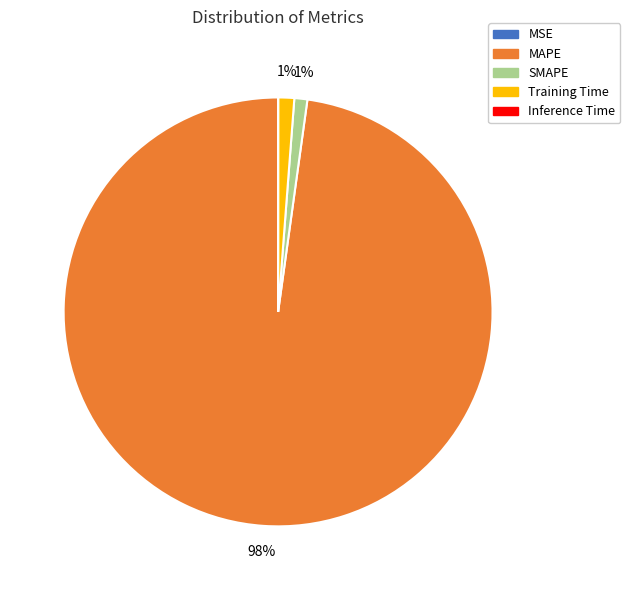

True or false: SMAPE accounts for 11% of the total.

False